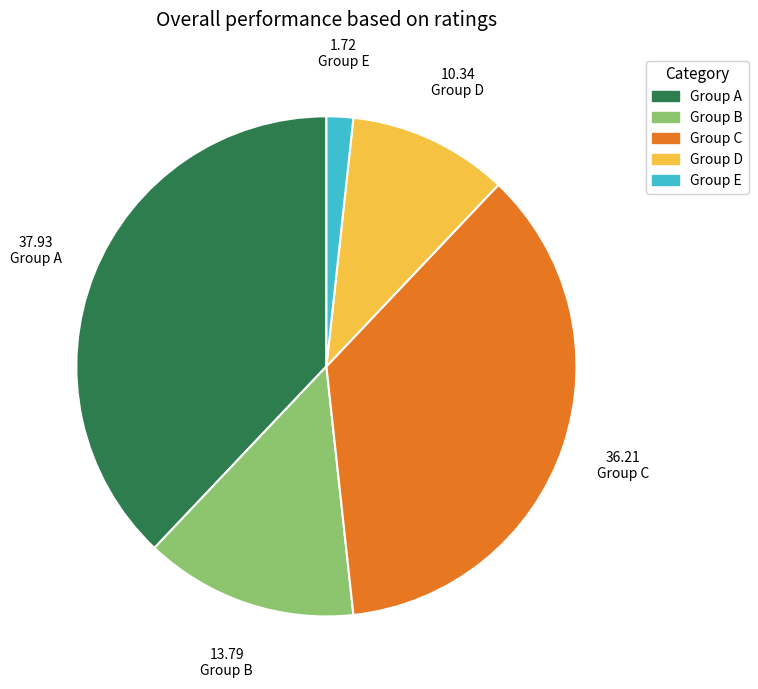

Is Group E the majority of the pie?

No